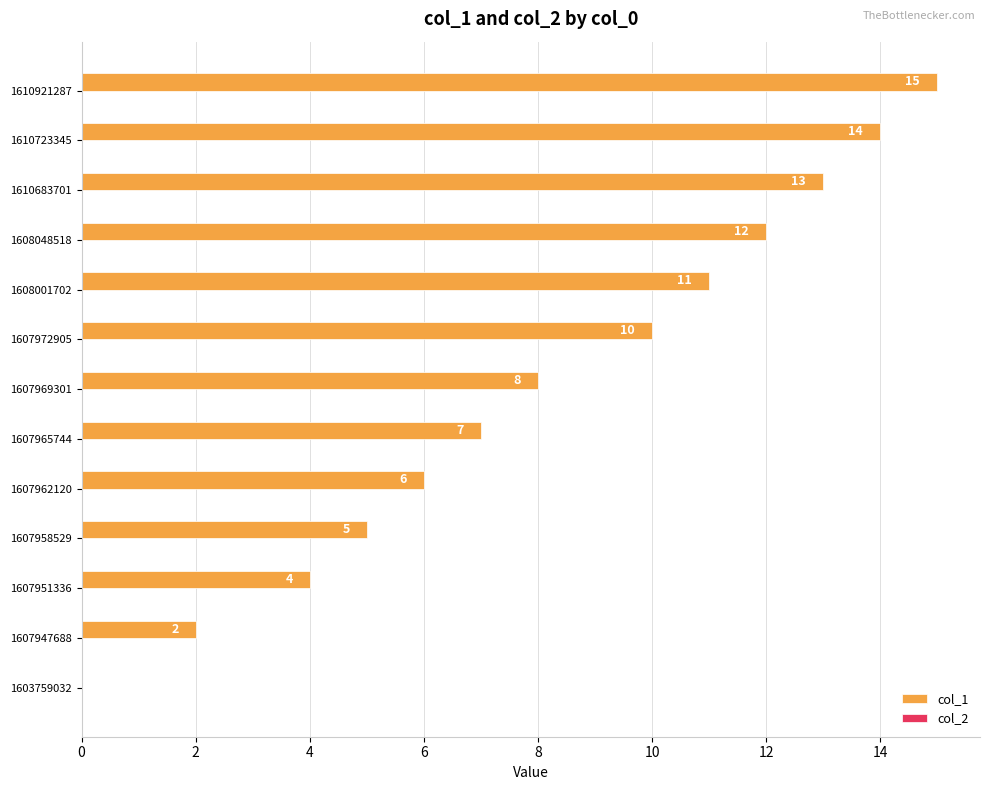

How many data points does each series have?

13